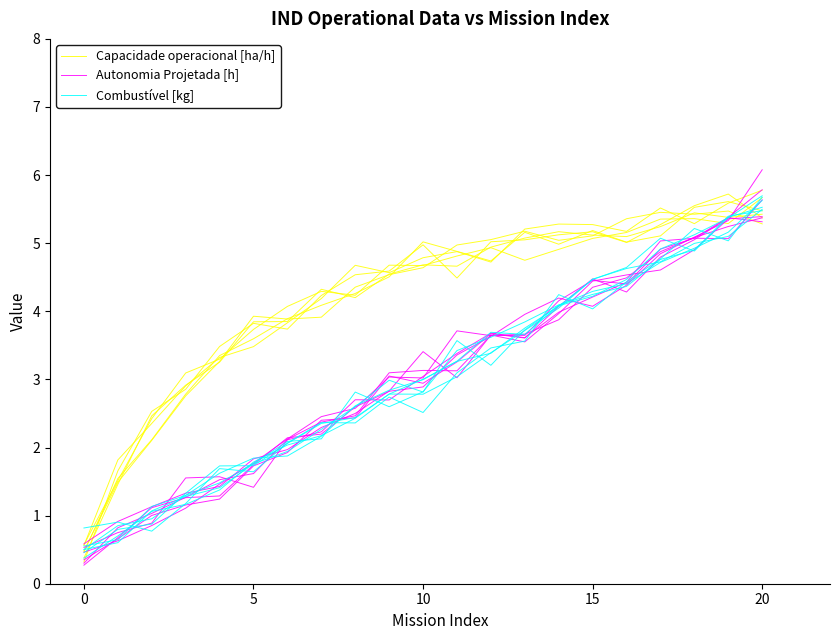

Reading left to right, list all the values displayed in this chart.

Capacidade operacional [ha/h]: 0.6	1.5	2.4	3.1	3.3	3.7	4.1	4.3	4.2	4.7	4.7	4.8	4.9	4.7	4.9	5.1	5.2	5.4	5.4	5.3	5.7
Autonomia Projetada [h]: 0.4	0.7	1.0	1.2	1.2	1.7	1.9	2.4	2.4	3.0	2.9	3.3	3.7	3.6	4.1	4.5	4.3	4.8	5.1	5.4	5.3
Combustível [kg]: 0.8	0.9	0.8	1.2	1.7	1.6	2.1	2.4	2.4	2.7	2.5	3.1	3.5	3.6	4.2	4.0	4.4	4.8	5.2	5.0	5.7